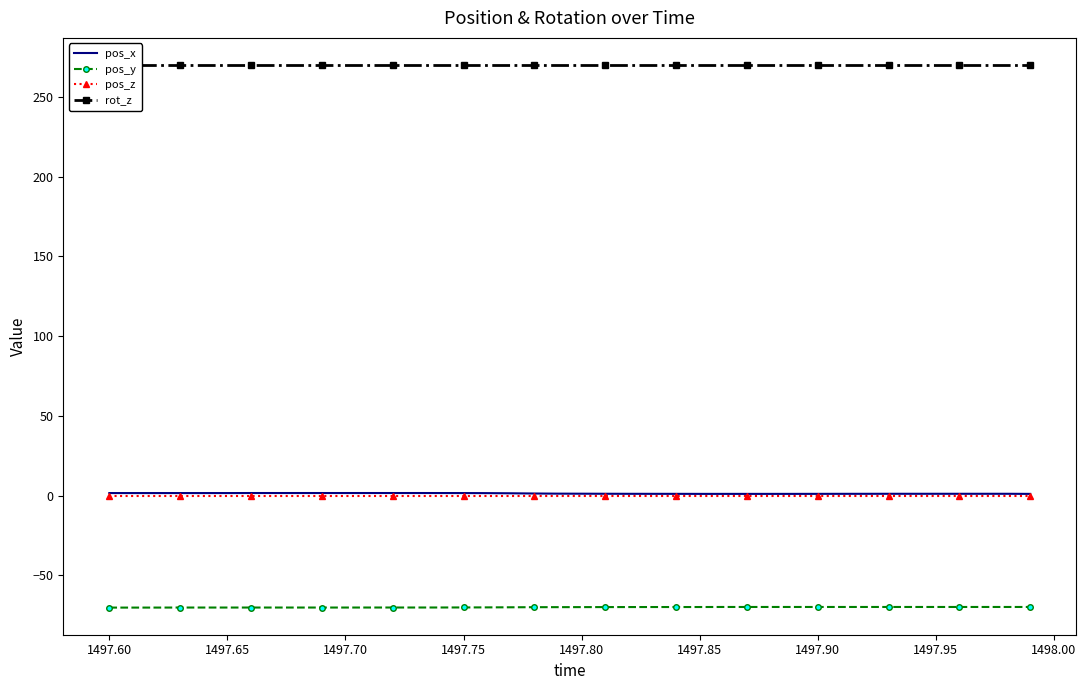

True or false: pos_x and pos_y cross at least once.

False